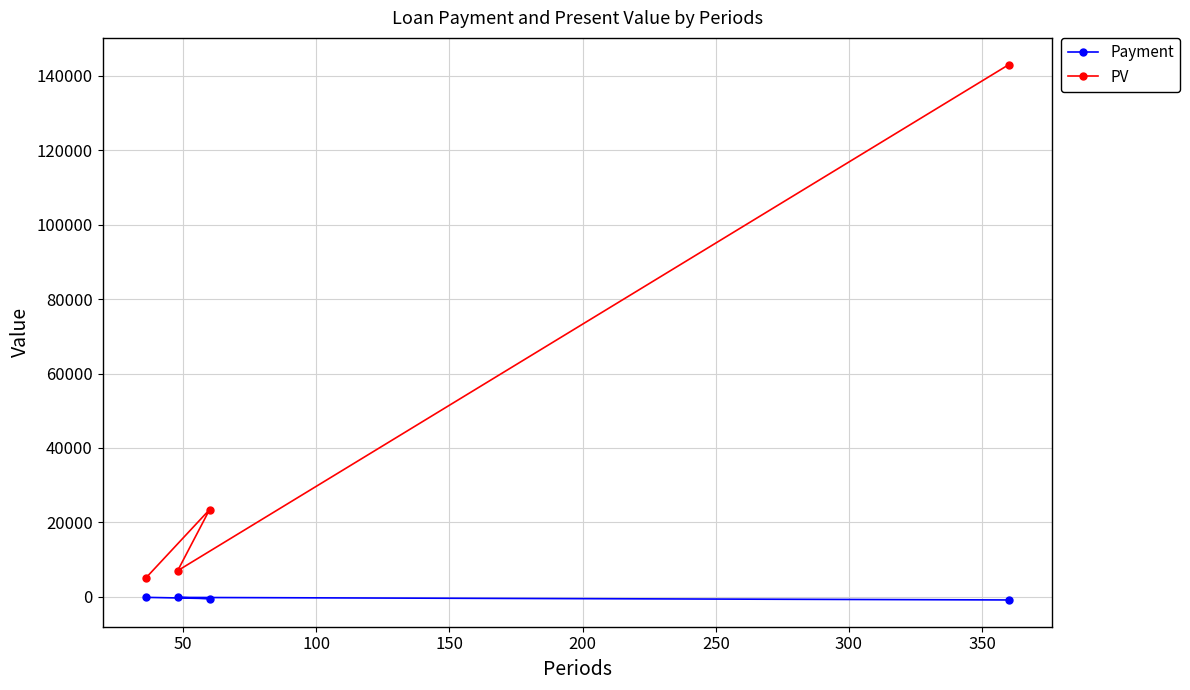

What is the sum of all Payment values?

-1669.2